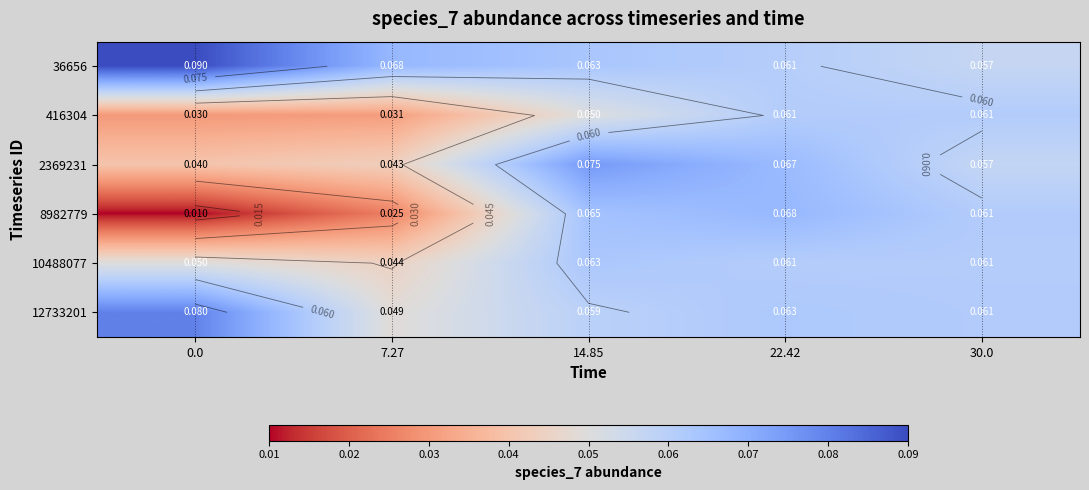

At which category is the sum across all series the highest?

22.42